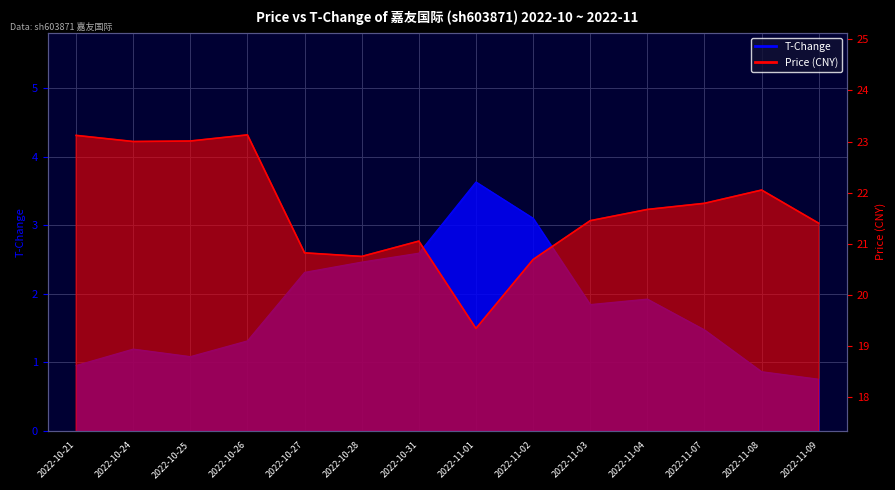

At how many categories does at least one series exceed 3?

14